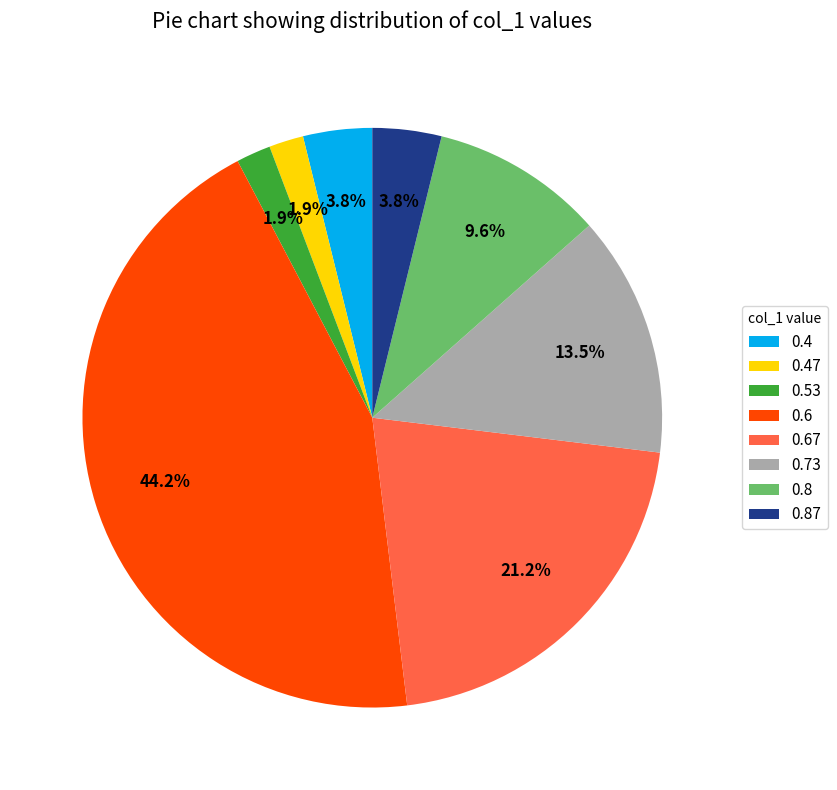

Between 0.8 and 0.6, which is larger?

0.6